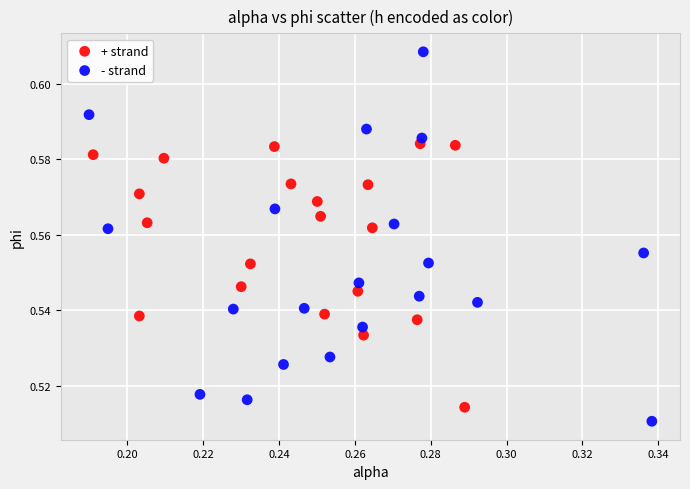

Which series contains the highest Y value?

- strand